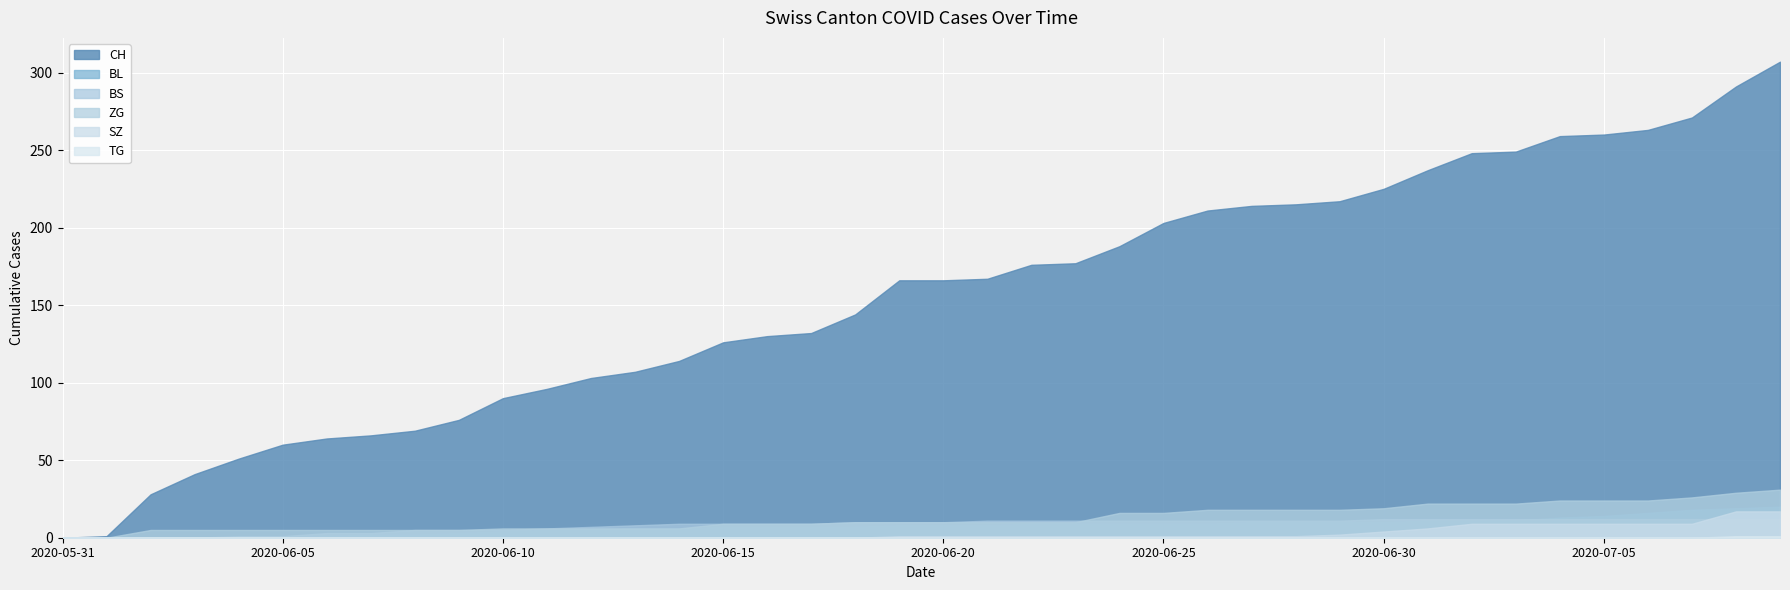

List the series in order of their peak value, lowest first.

TG, BS, SZ, BL, ZG, CH